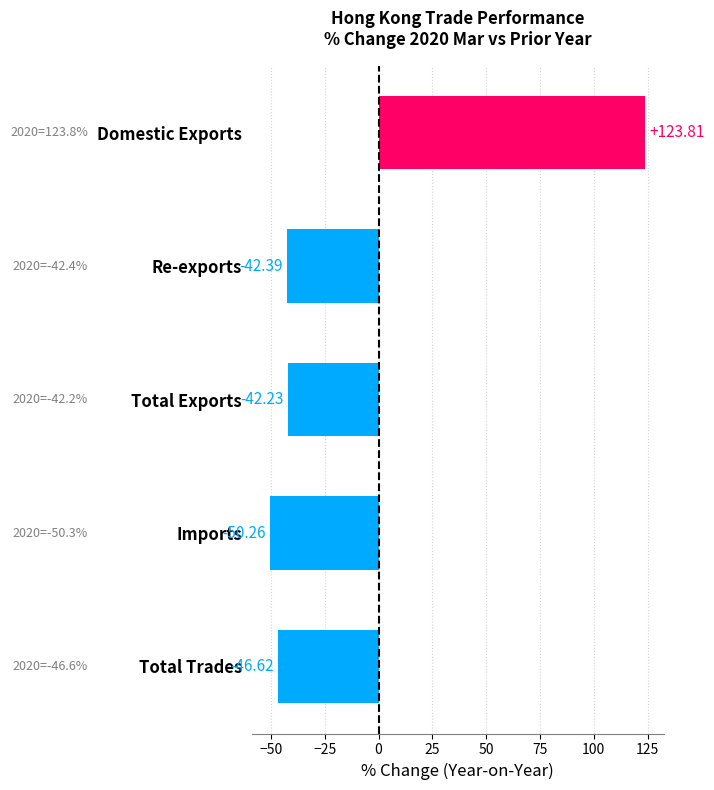

What is the difference between the maximum and second lowest values?

170.4